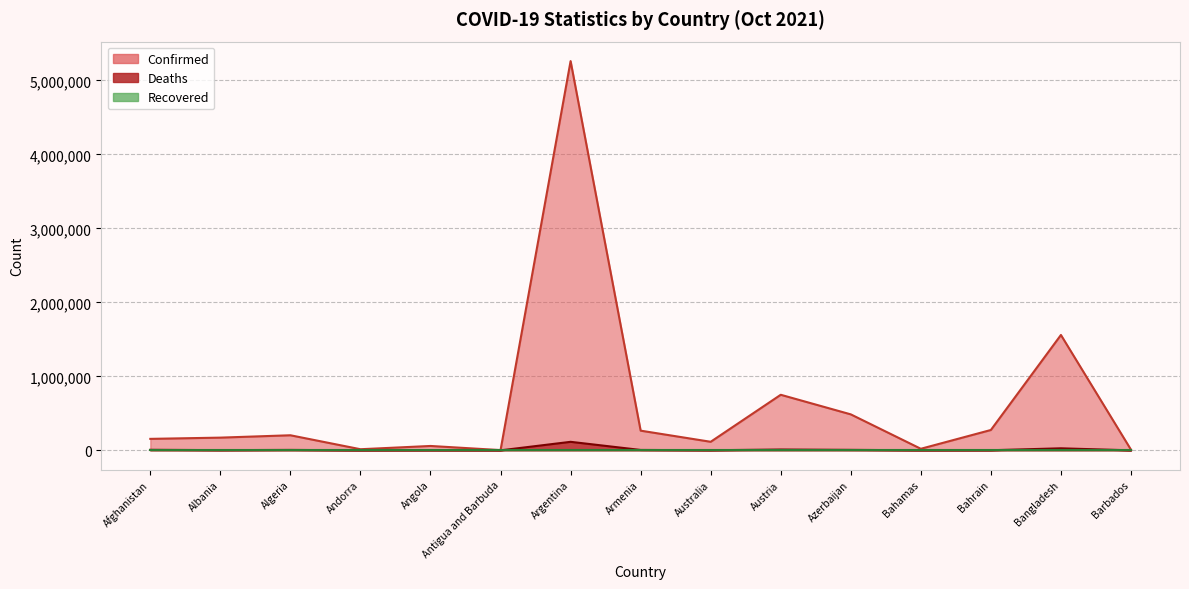

What position from the right is Albania?

14